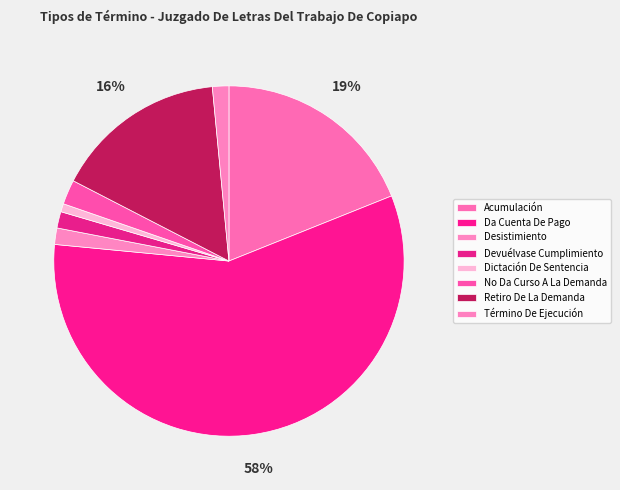

Is it true that No Da Curso A La Demanda is 2% of the pie?

True